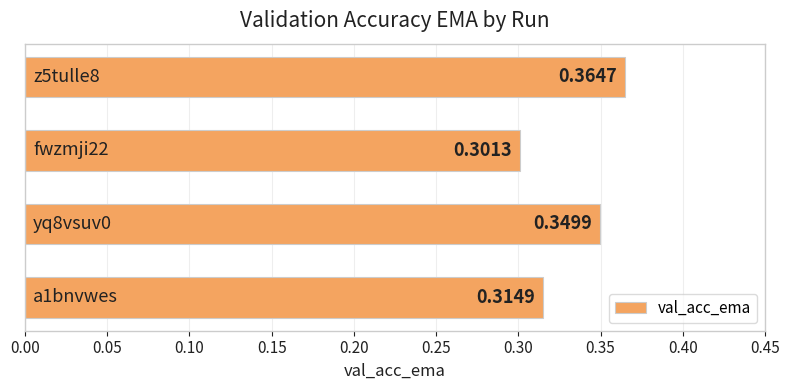

What is the smallest value displayed?

0.3